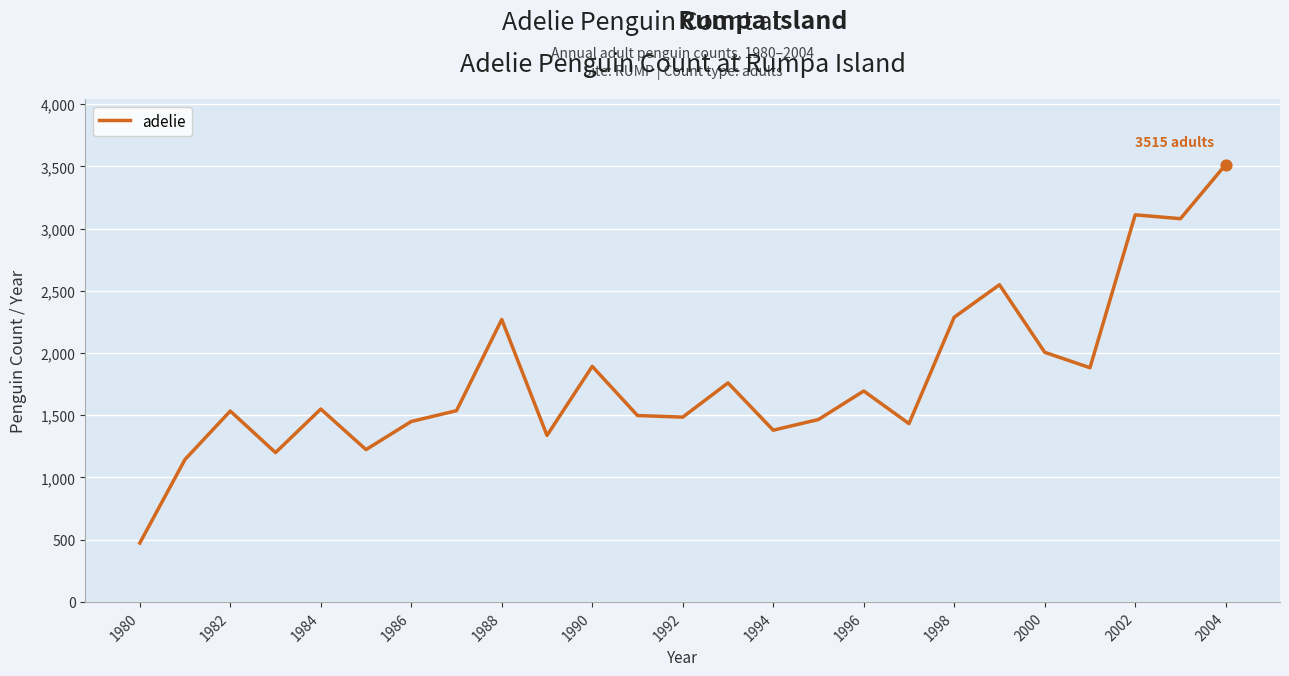

What is the greatest value displayed?

3515